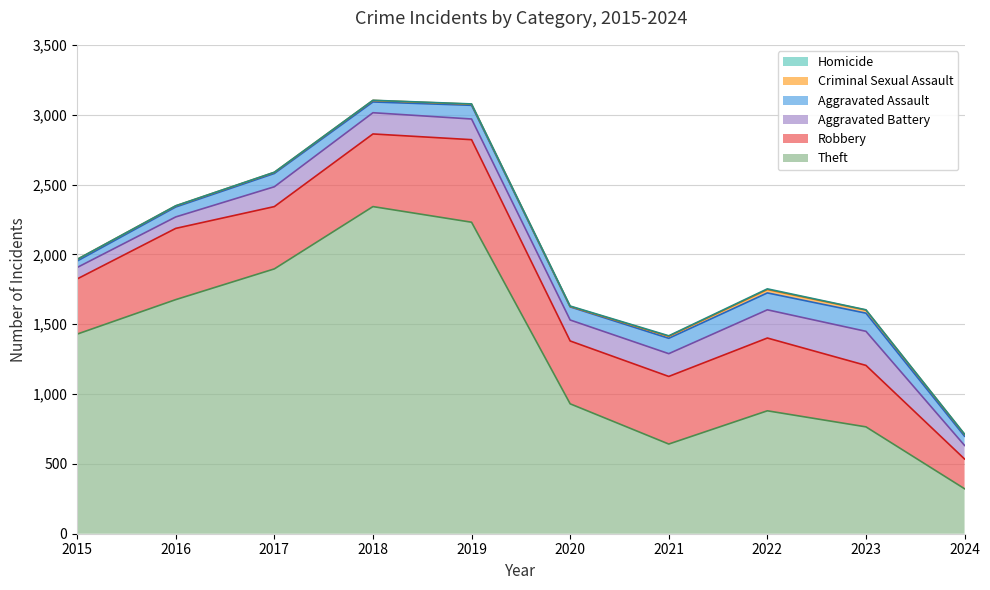

How many series are shown in this chart?

6